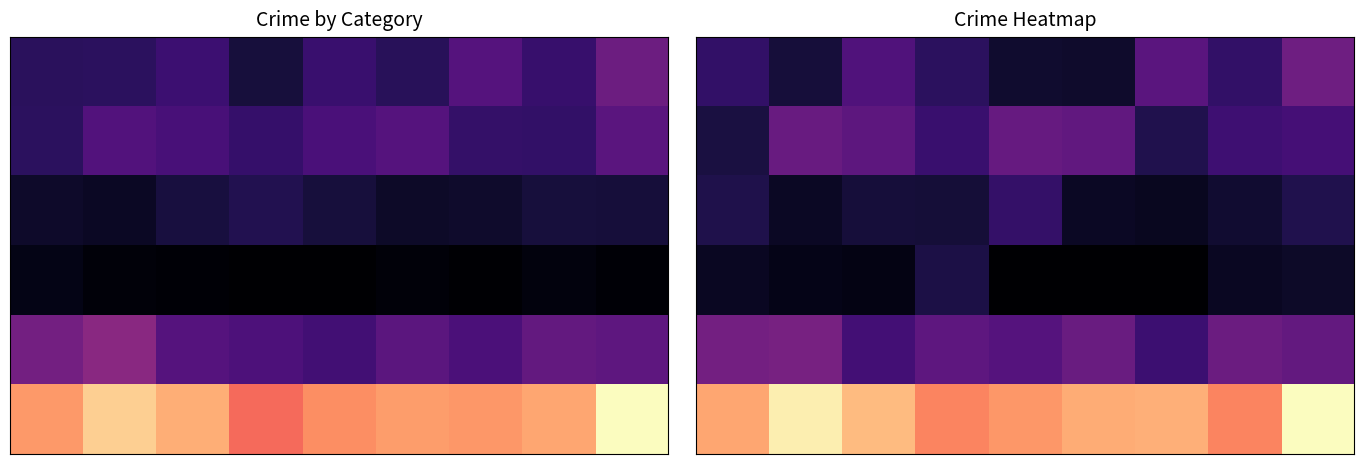

Between 5 and 7, which is larger?

7